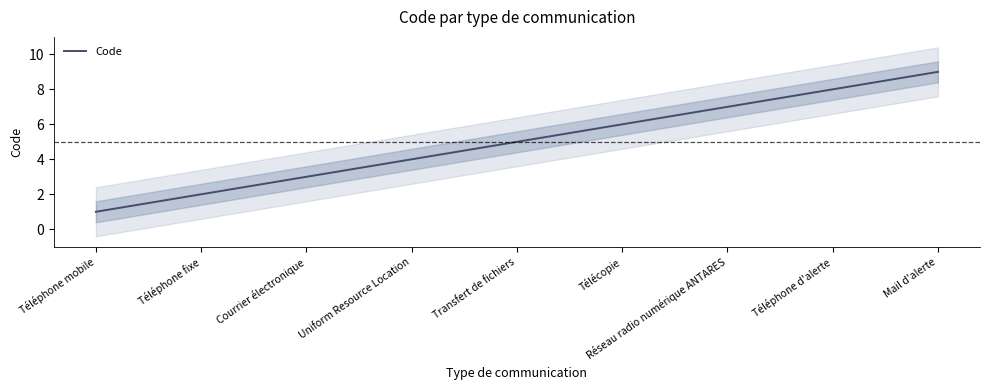

Approximately how many times larger is the value at Transfert de fichiers compared to Téléphone d'alerte?

0.6